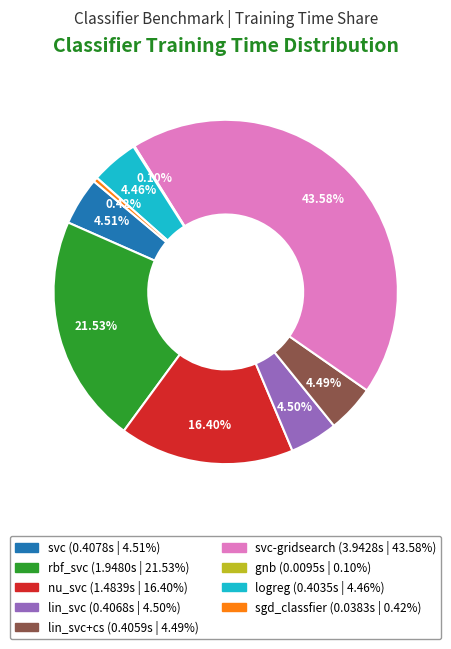

Is there a majority slice in this chart?

No